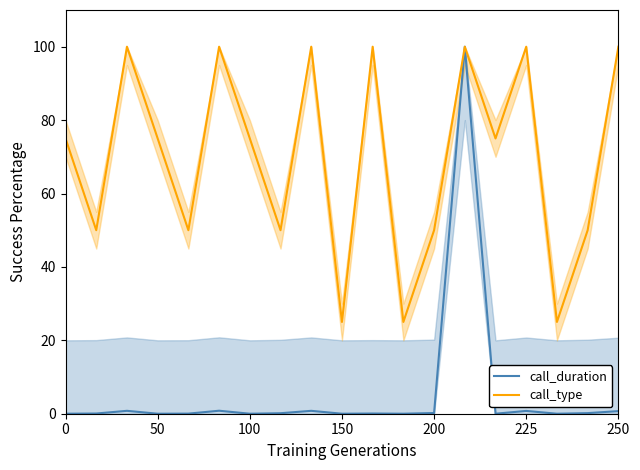

How many call_type values are between 50 and 100?

16